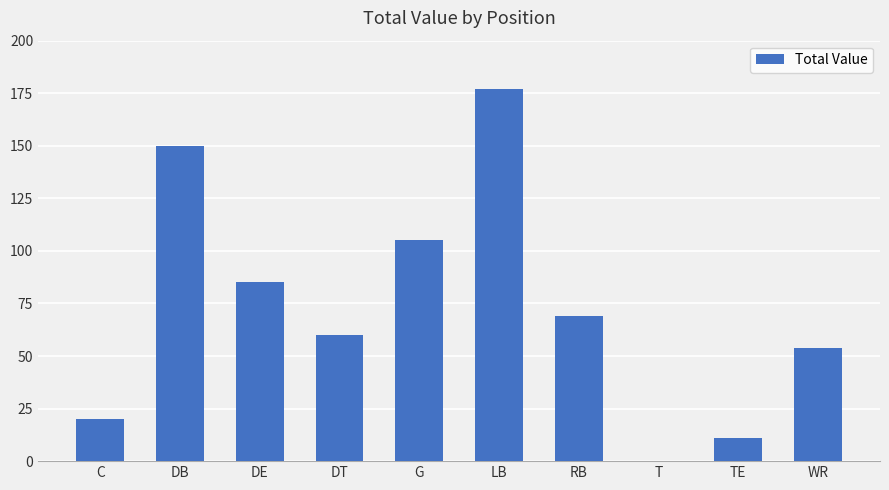

Count the number of data series in this chart.

1